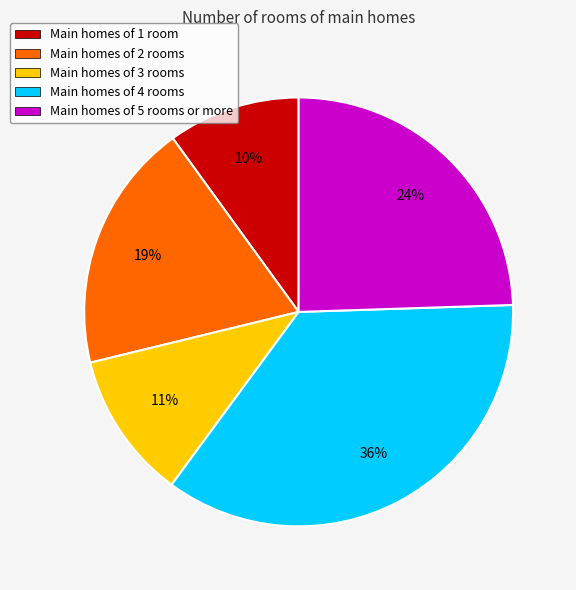

Does Main homes of 1 room account for over 50% of the chart?

No